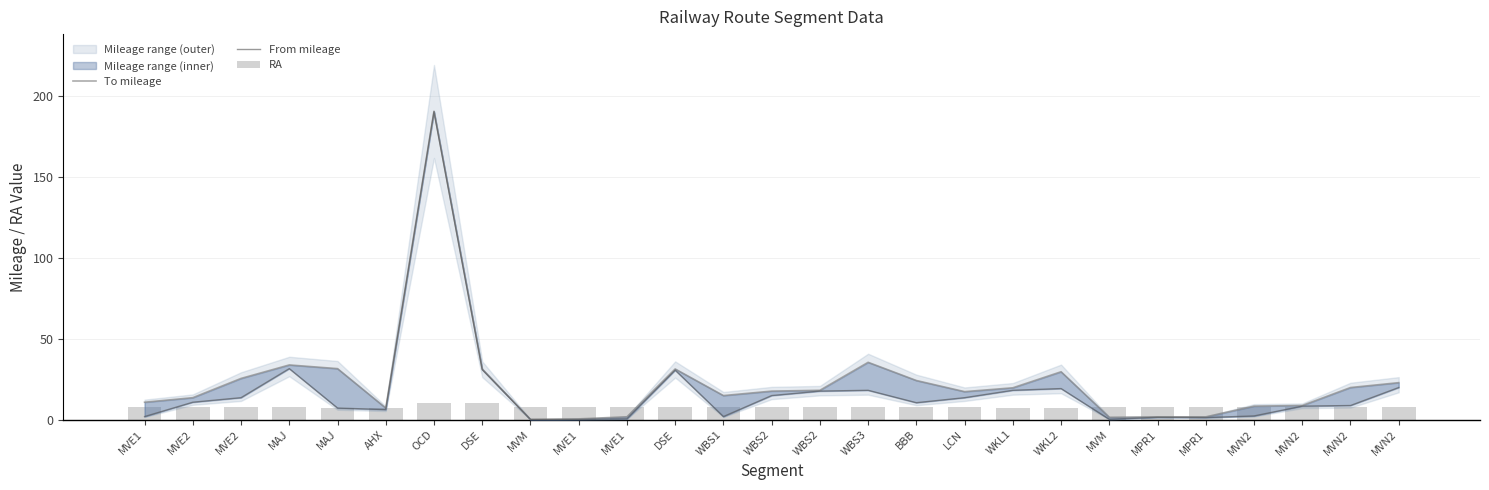

Reading left to right, extract all data points from this chart.

To mileage: MVE1=10.7	MVE2=13.5	MVE2=25.4	MAJ=33.7	MAJ=31.4	AHX=7.1	OCD=190.4	DSE=31.2	MVM=0.1	MVE1=0.4	MVE1=1.7	DSE=31.2	WBS1=14.8	WBS2=17.6	WBS2=18.1	WBS3=35.3	BBB=24.1	LCN=17.2	WKL1=19.6	WKL2=29.5	MVM=1.4	MPR1=1.6	MPR1=1.6	MVN2=8.3	MVN2=8.7	MVN2=19.8	MVN2=22.8
From mileage: MVE1=1.8	MVE2=10.7	MVE2=13.5	MAJ=31.4	MAJ=7.1	AHX=6.1	OCD=190.1	DSE=30.8	MVM=0.0	MVE1=0.0	MVE1=0.4	DSE=30.5	WBS1=1.8	WBS2=14.8	WBS2=17.6	WBS3=18.1	BBB=10.4	LCN=13.5	WKL1=18.1	WKL2=19.1	MVM=0.1	MPR1=1.4	MPR1=1.2	MVN2=2.2	MVN2=8.3	MVN2=8.7	MVN2=19.8
RA: MVE1=8.0	MVE2=8.0	MVE2=8.0	MAJ=8.0	MAJ=7.0	AHX=7.0	OCD=10.0	DSE=10.0	MVM=8.0	MVE1=8.0	MVE1=8.0	DSE=8.0	WBS1=8.0	WBS2=8.0	WBS2=8.0	WBS3=8.0	BBB=8.0	LCN=8.0	WKL1=7.0	WKL2=7.0	MVM=8.0	MPR1=8.0	MPR1=8.0	MVN2=8.0	MVN2=8.0	MVN2=8.0	MVN2=8.0